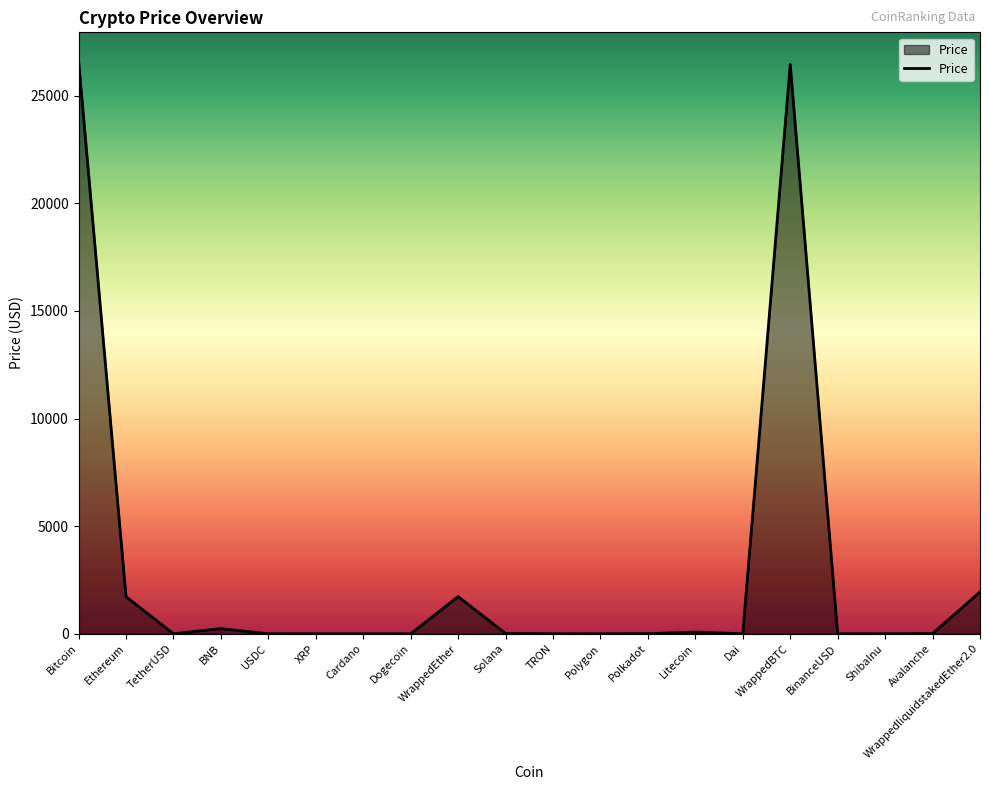

What is the difference between the maximum and minimum values?

26615.6